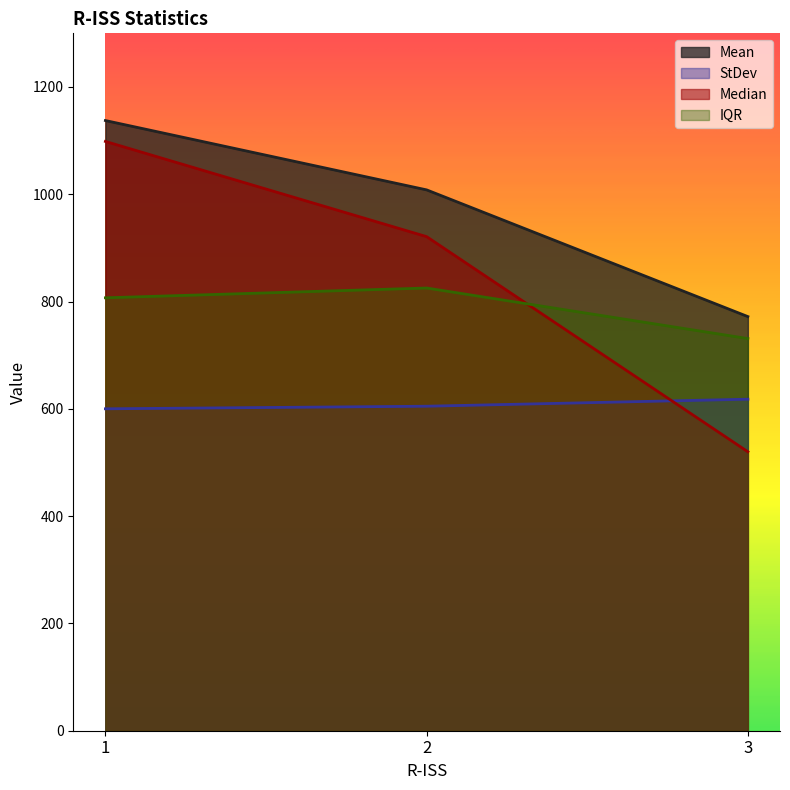

How many distinct data groups are displayed?

4